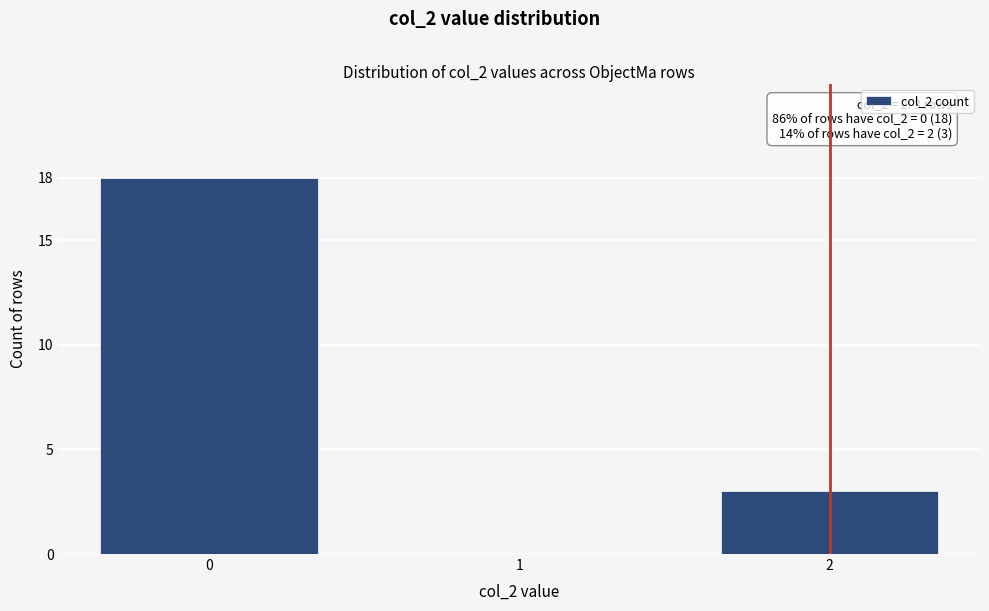

Reading left to right, what are all the values shown in this chart?

0=18	1=0	2=3